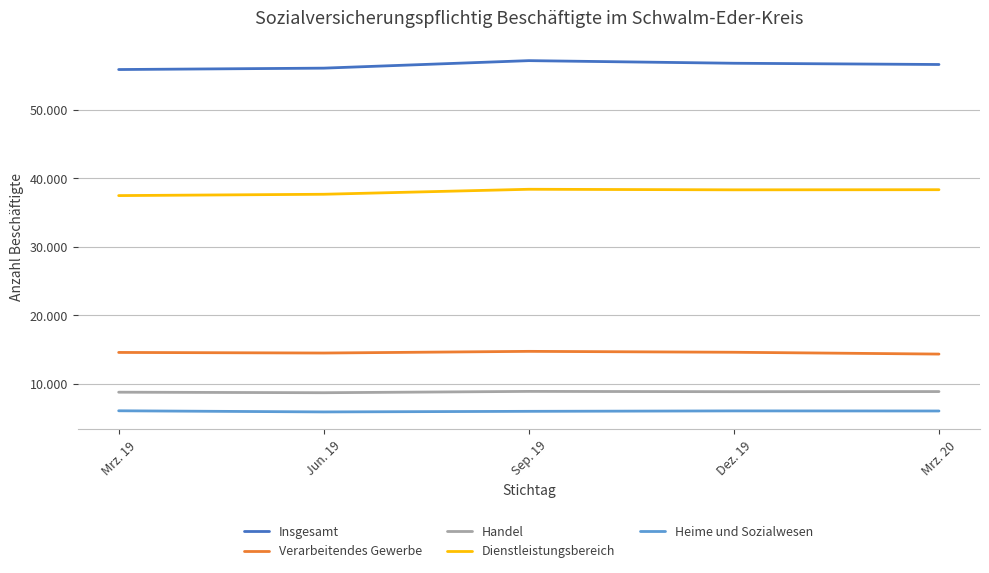

Rank the series at Jun. 19 from highest to lowest value.

Insgesamt, Dienstleistungsbereich, Verarbeitendes Gewerbe, Handel, Heime und Sozialwesen